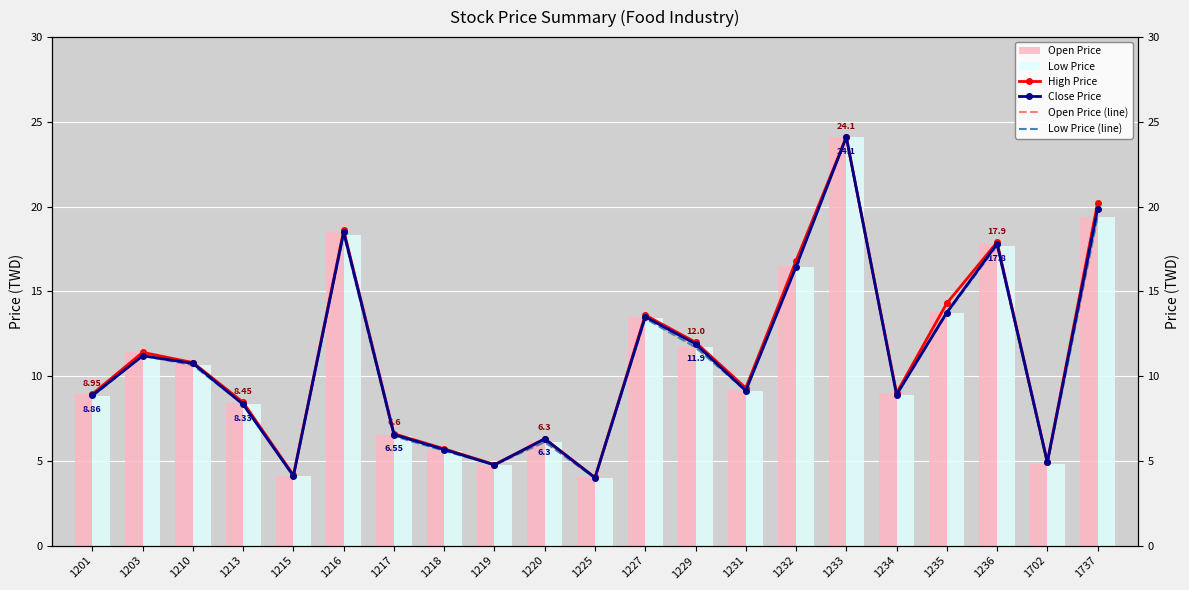

Rank the series at 1215 from lowest to highest value.

Low Price, Low Price (line), Open Price, Open Price (line), Close Price, High Price